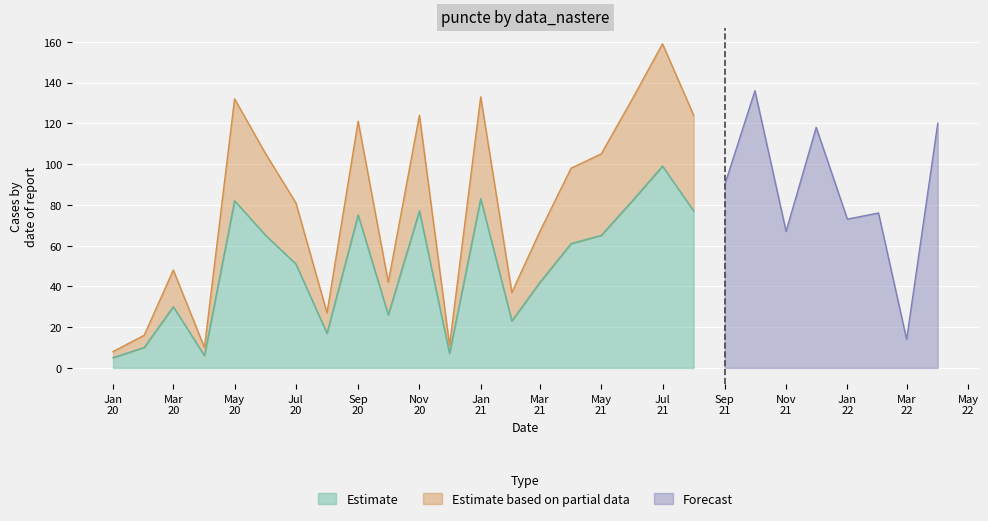

What is the maximum value for Estimate?

99